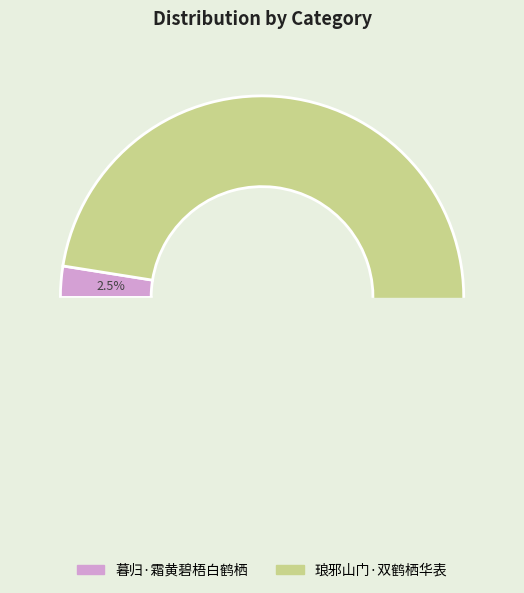

Rank the categories by value from highest to lowest.

琅邪山门·双鹤栖华表, 暮归·霜黄碧梧白鹤栖